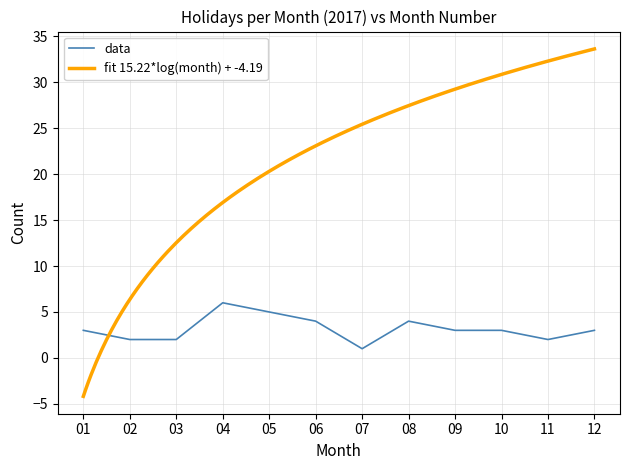

Reading left to right, list all the values displayed in this chart.

01=3	02=2	03=2	04=6	05=5	06=4	07=1	08=4	09=3	10=3	11=2	12=3